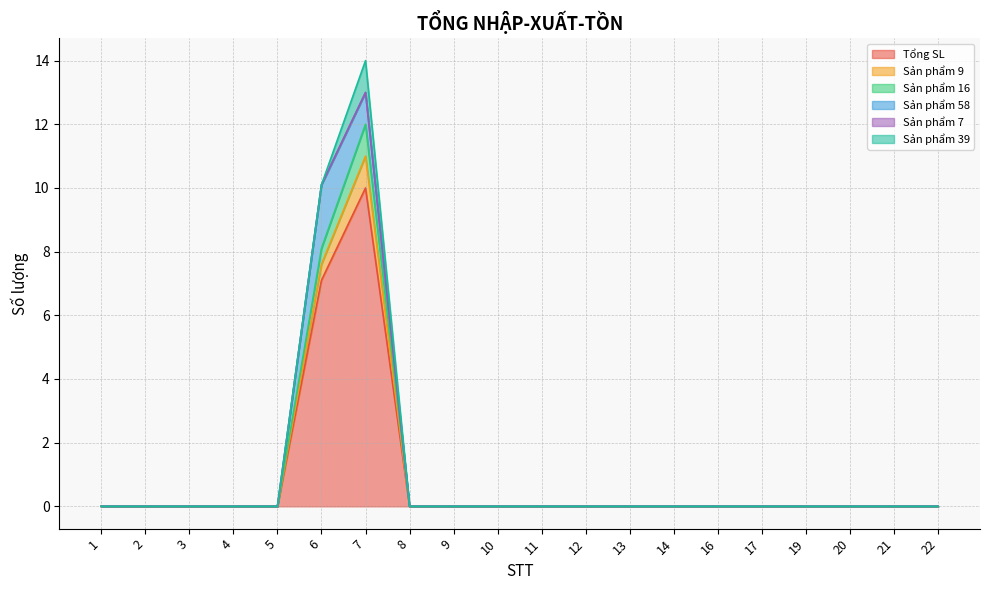

At which category is the sum across all series the highest?

7